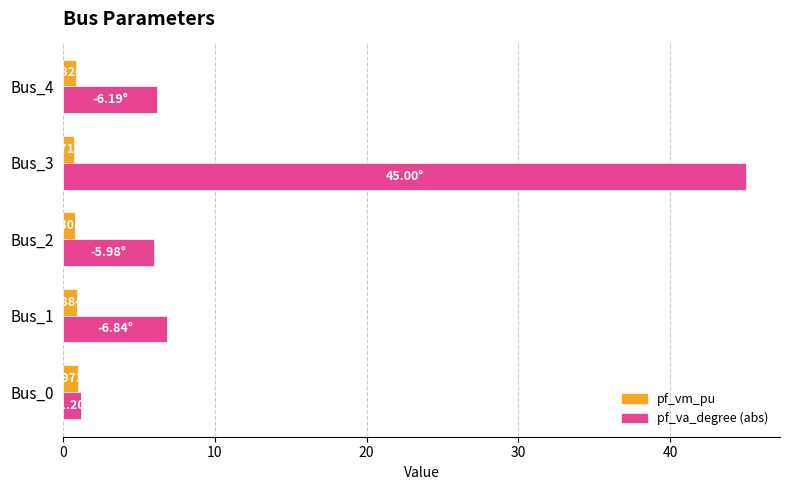

Which series has the widest spread of values?

pf_va_degree (abs)